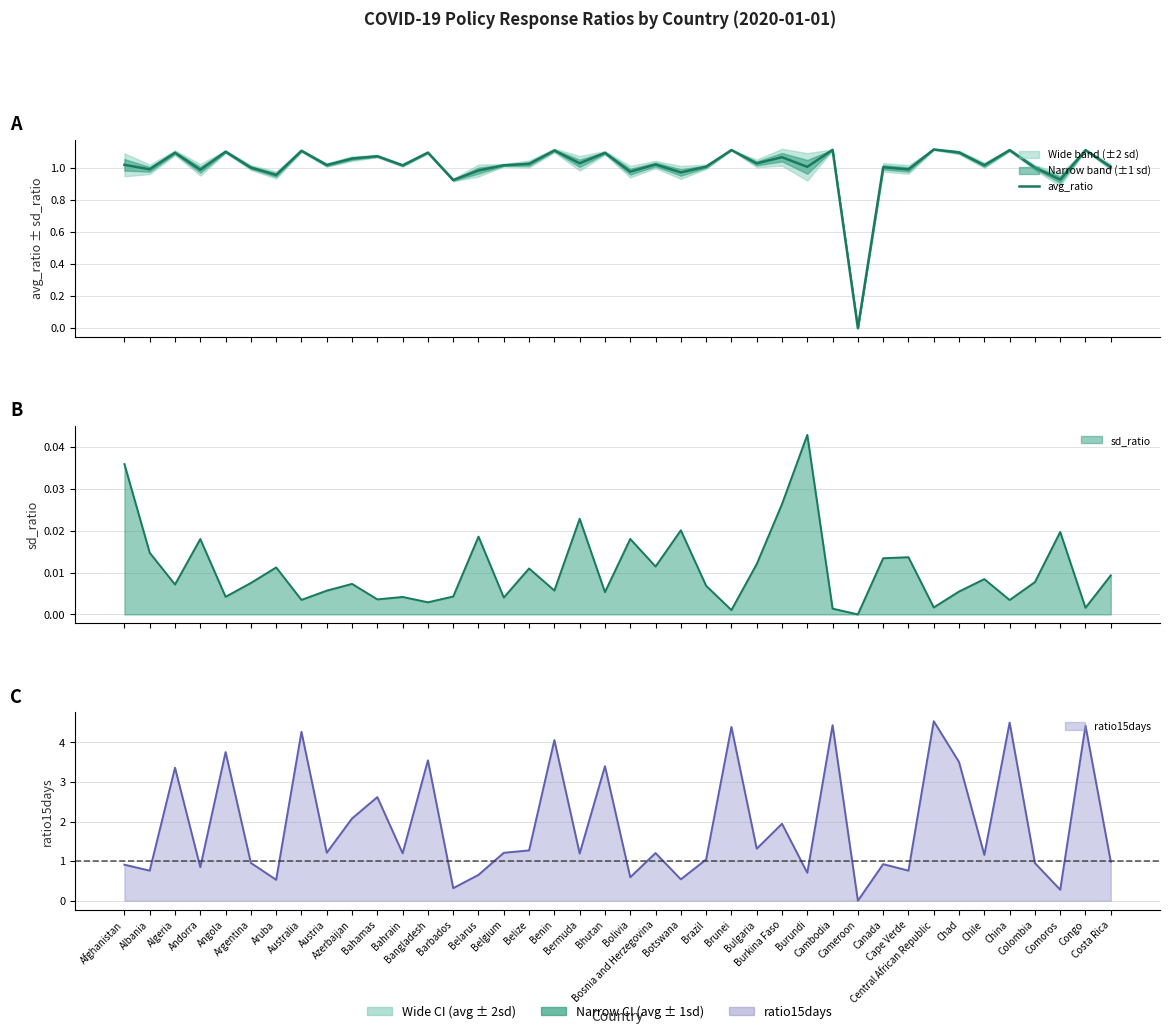

At which category does the chart reach its minimum across all series?

Cameroon